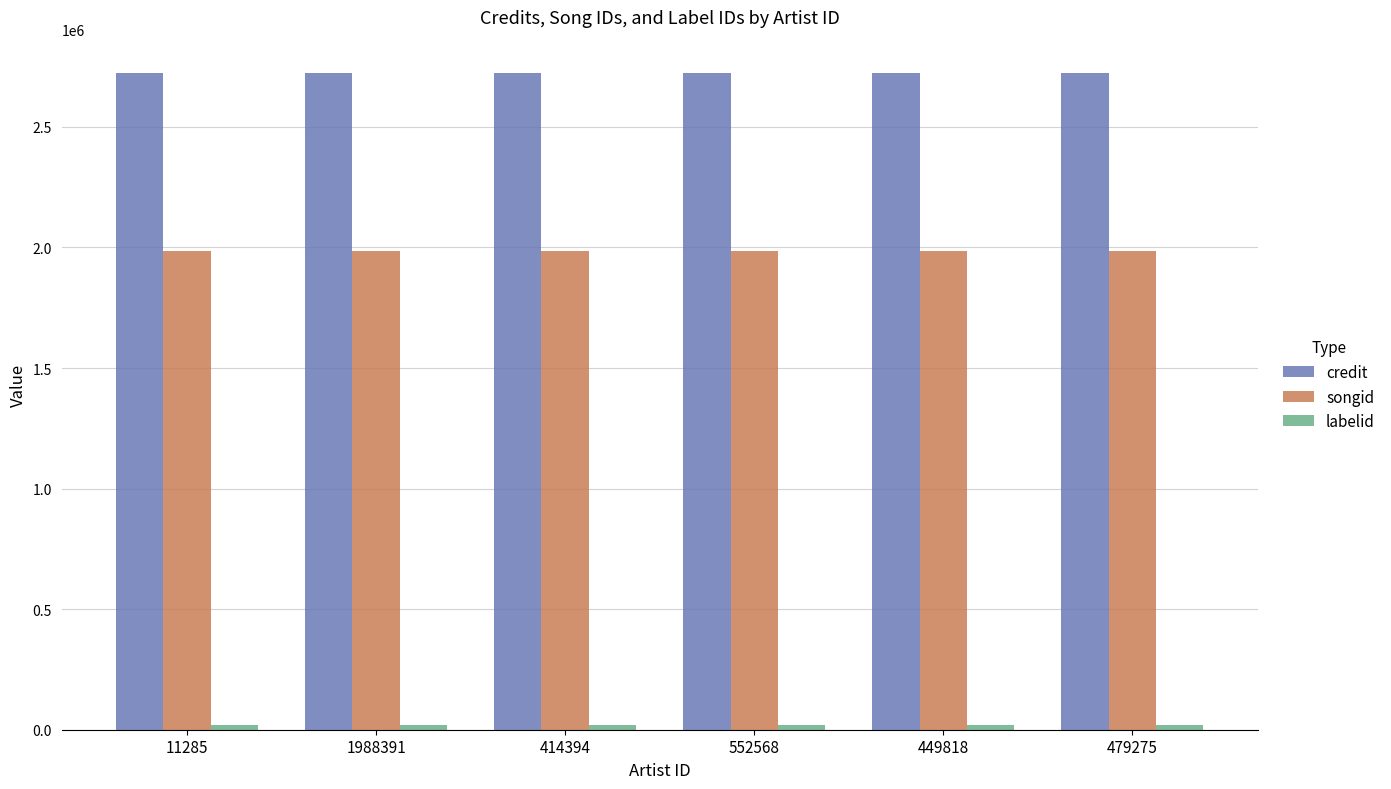

What is the sum of all songid values?

11917986